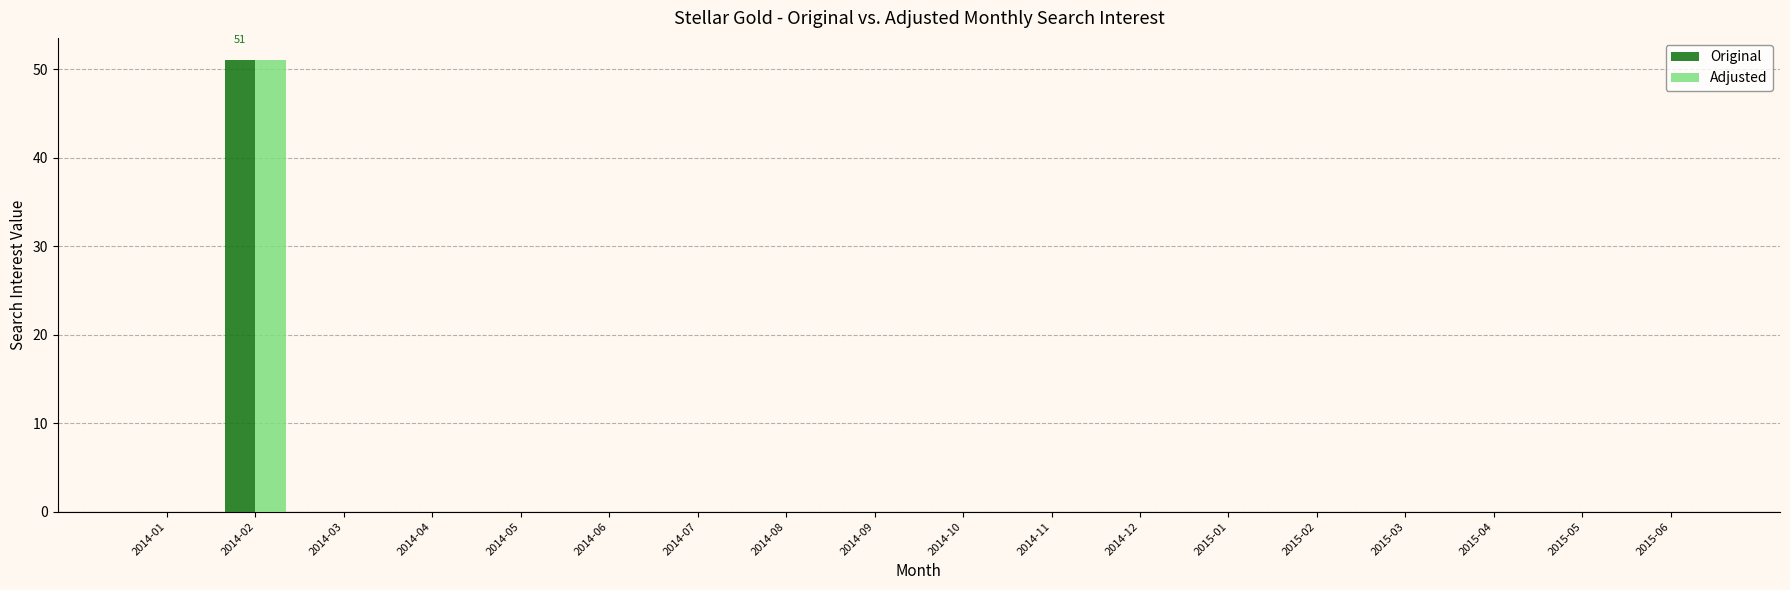

At which category is the sum across all series the highest?

2014-02